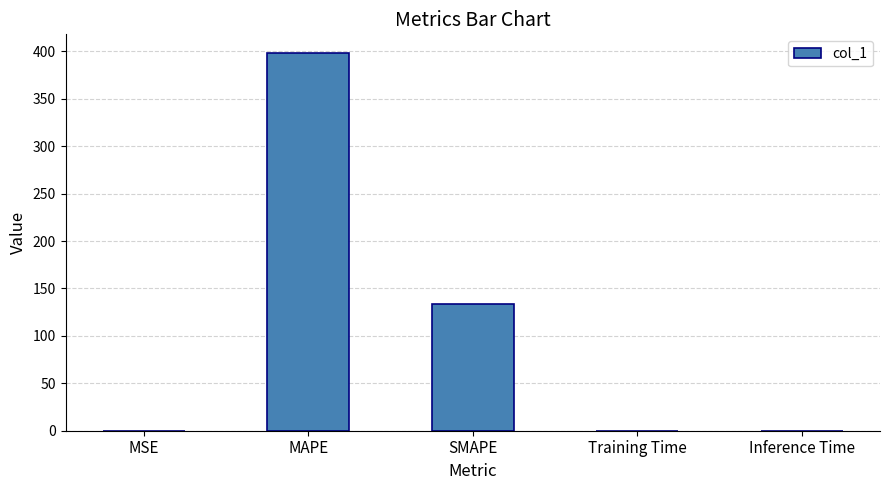

Is it true that the value at Training Time is 0.0?

True